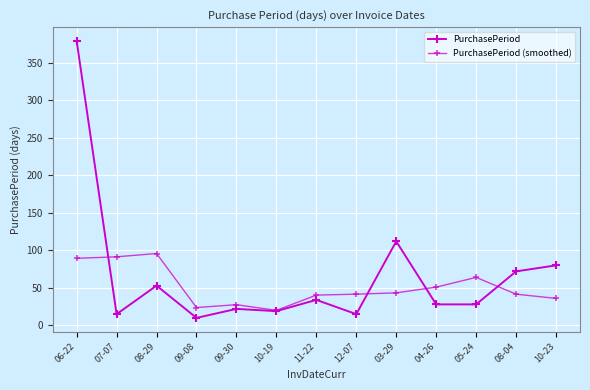

How many interior local valleys does the PurchasePeriod series have?

4